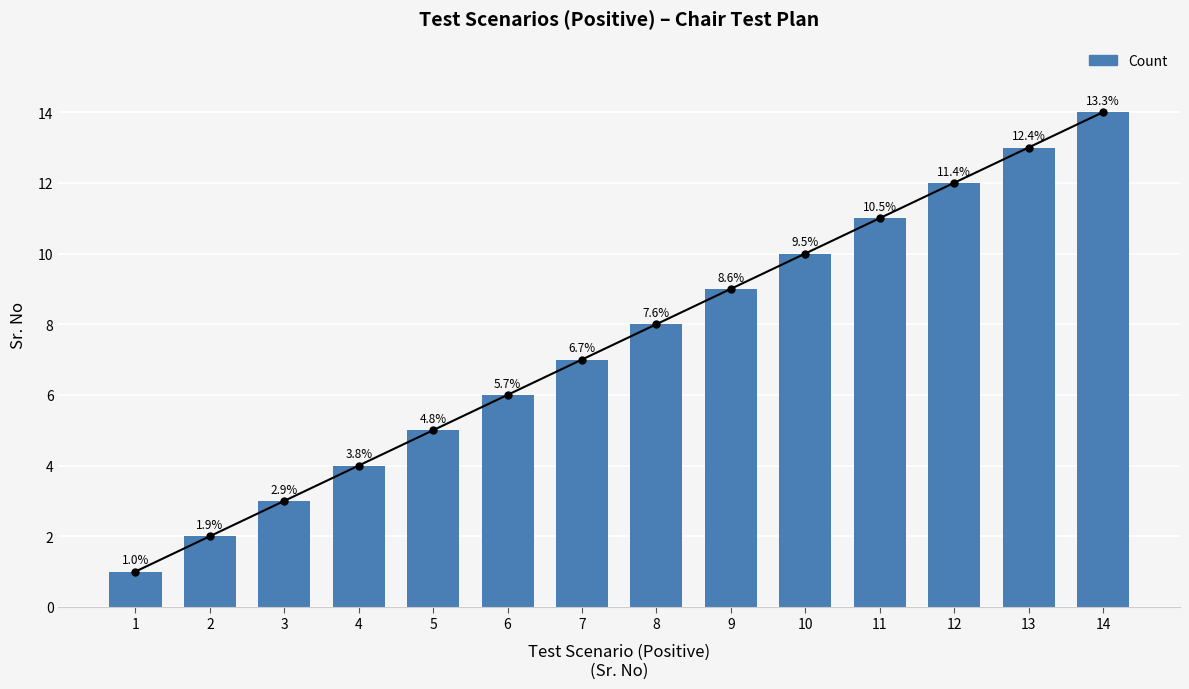

Are the bars grouped side by side (vs. stacked)?

No